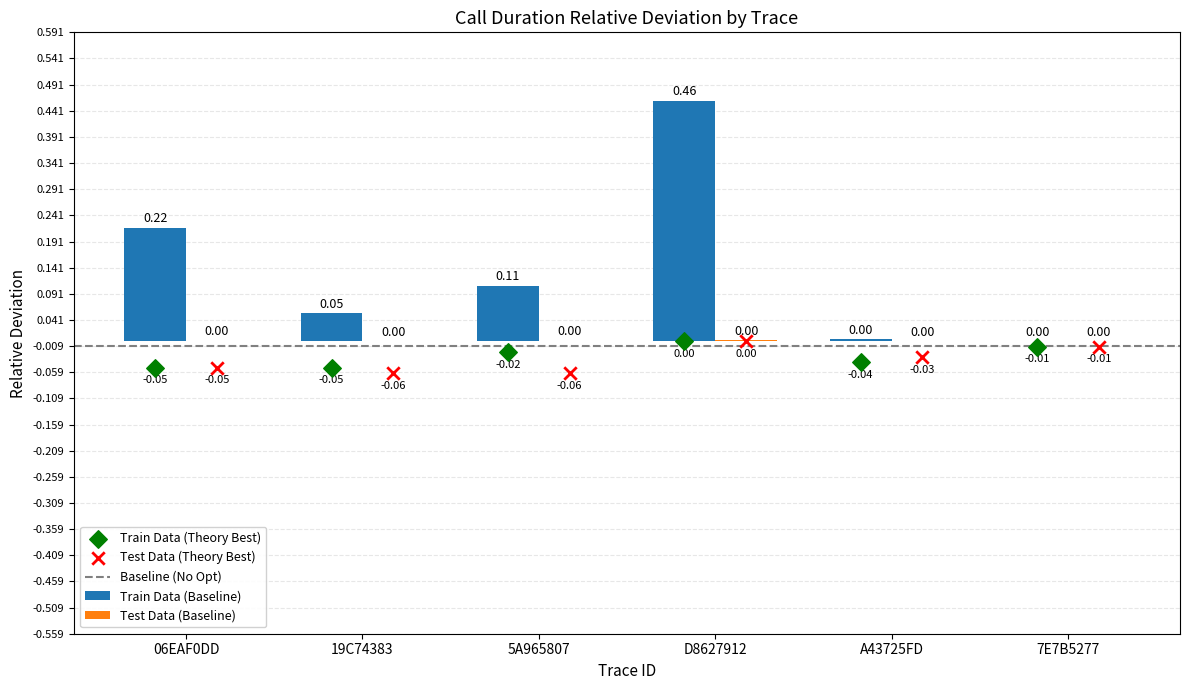

Which series reaches the maximum Y coordinate?

Train Data (Baseline)